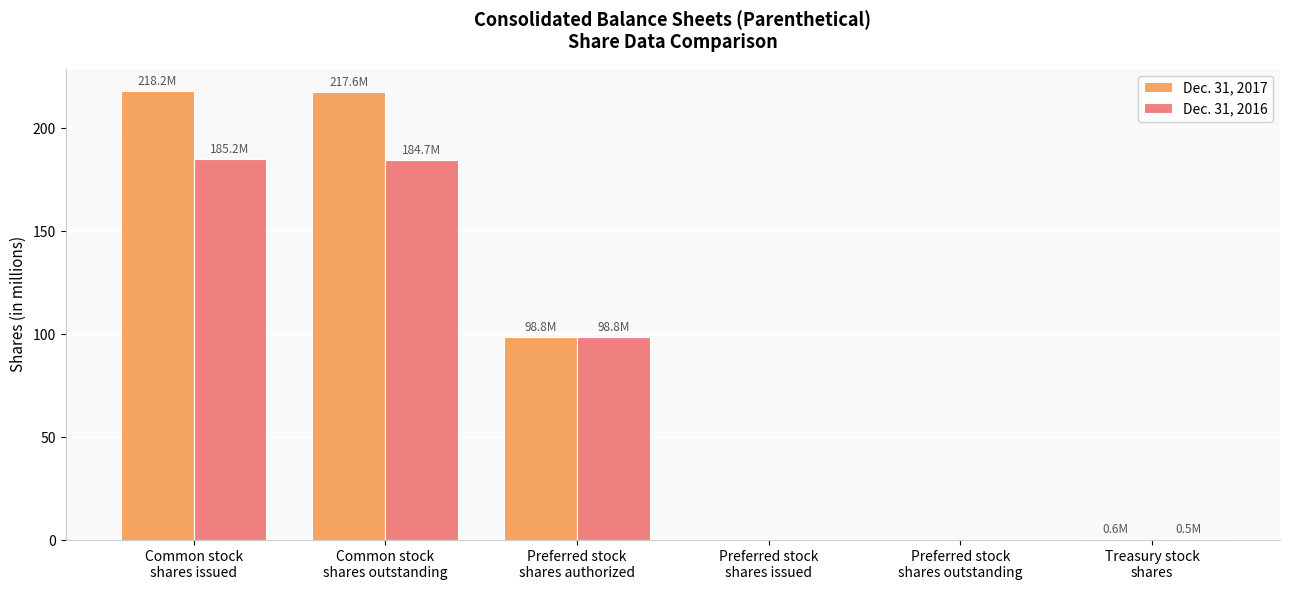

Which series has the largest total across all categories?

Dec. 31, 2017